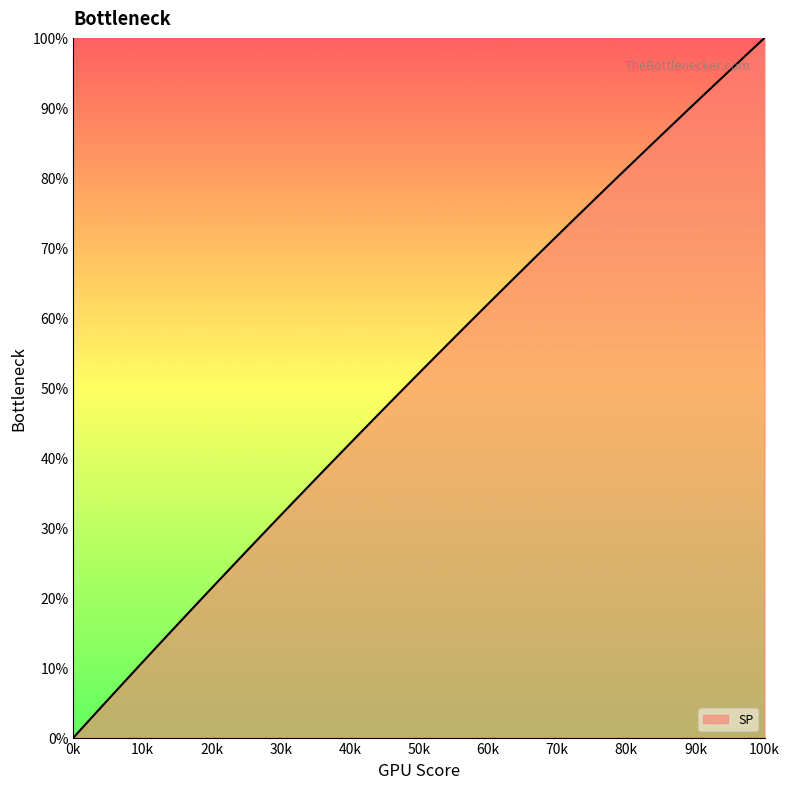

What is the greatest value displayed?

100.0